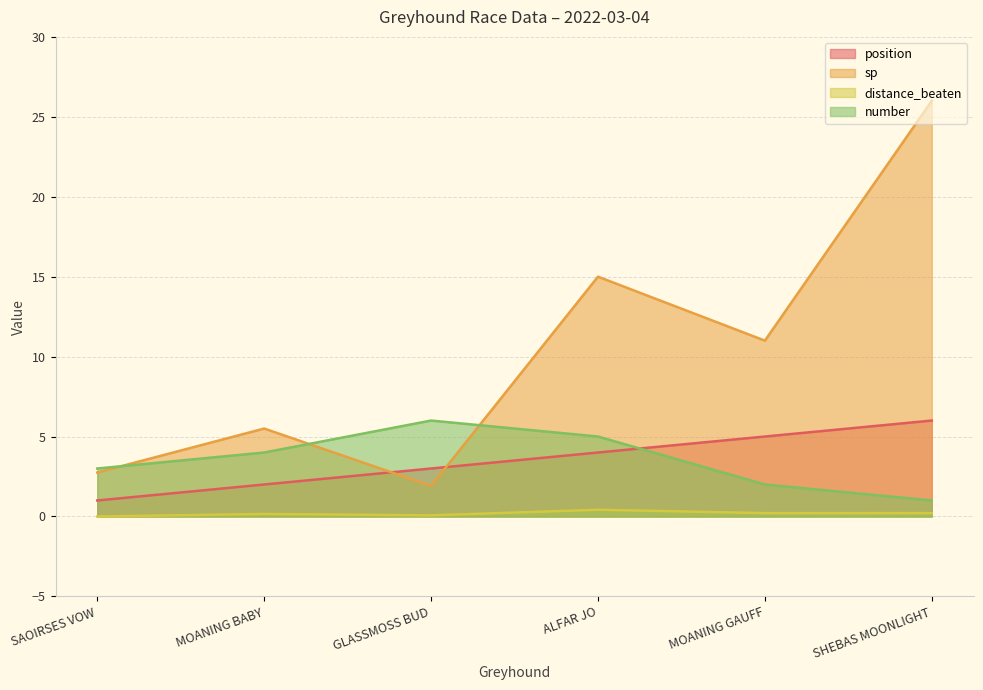

Does the chart have visible grid lines?

Yes